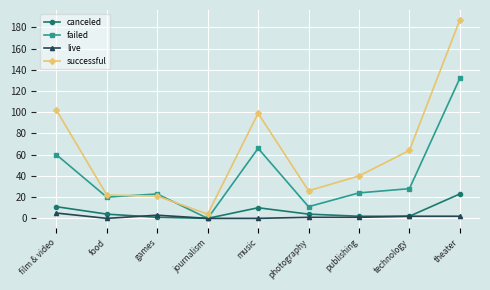

What is the total value across all series at publishing?

67